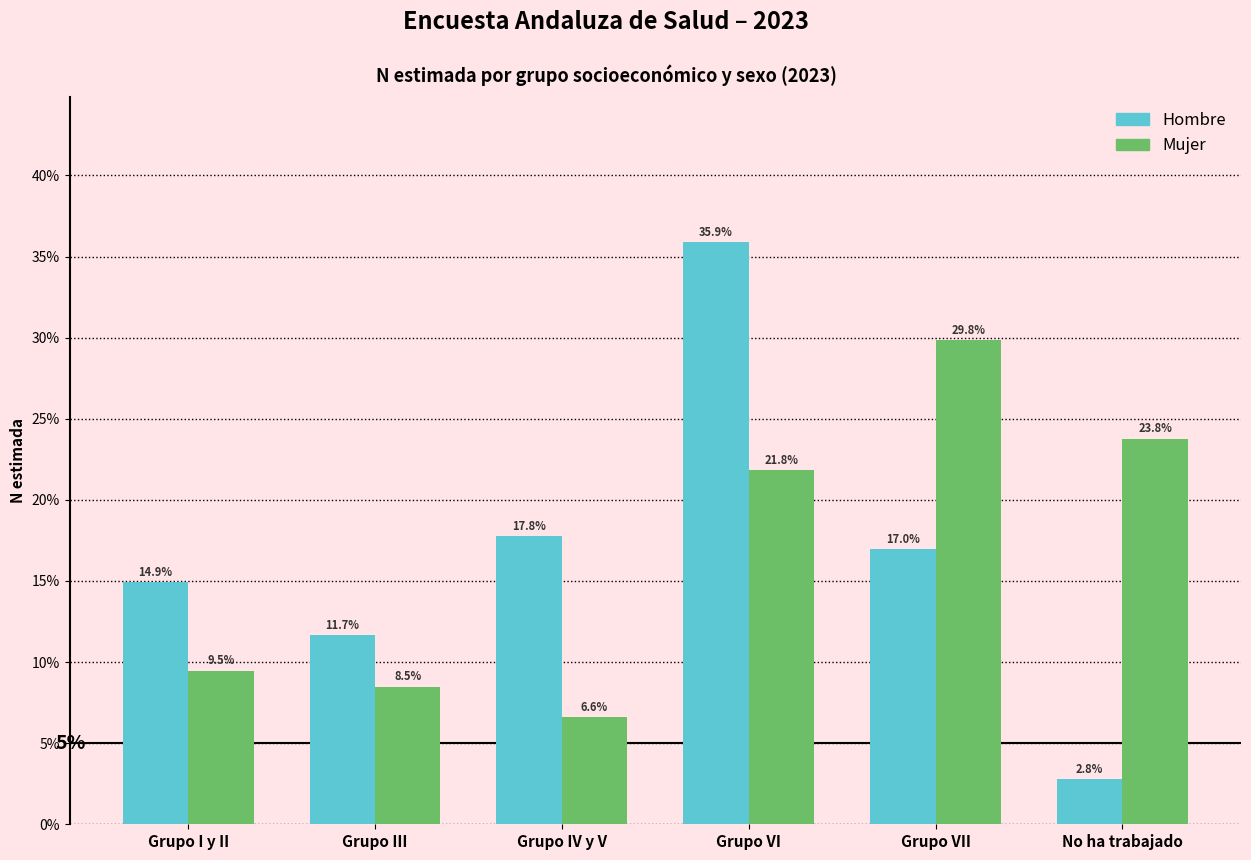

Are the bars grouped side by side (vs. stacked)?

Yes